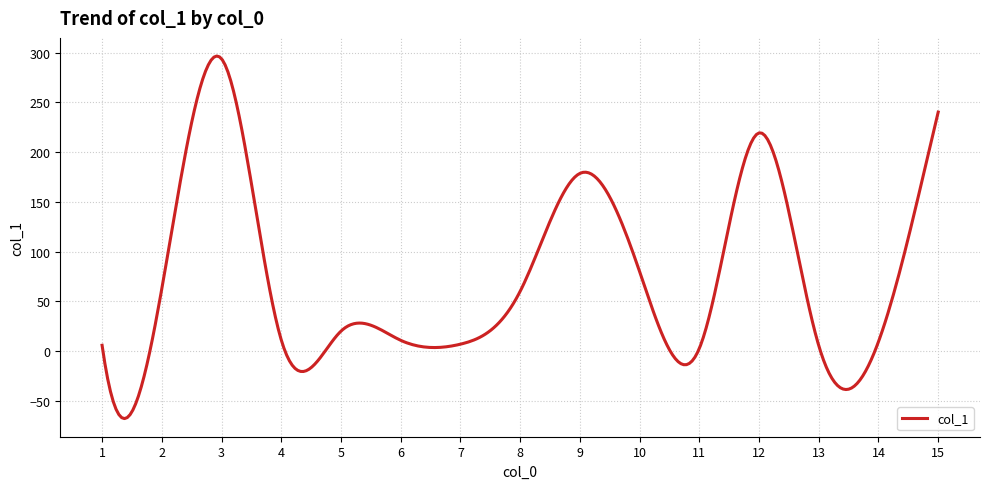

What is the difference between the maximum and minimum values?

364.3